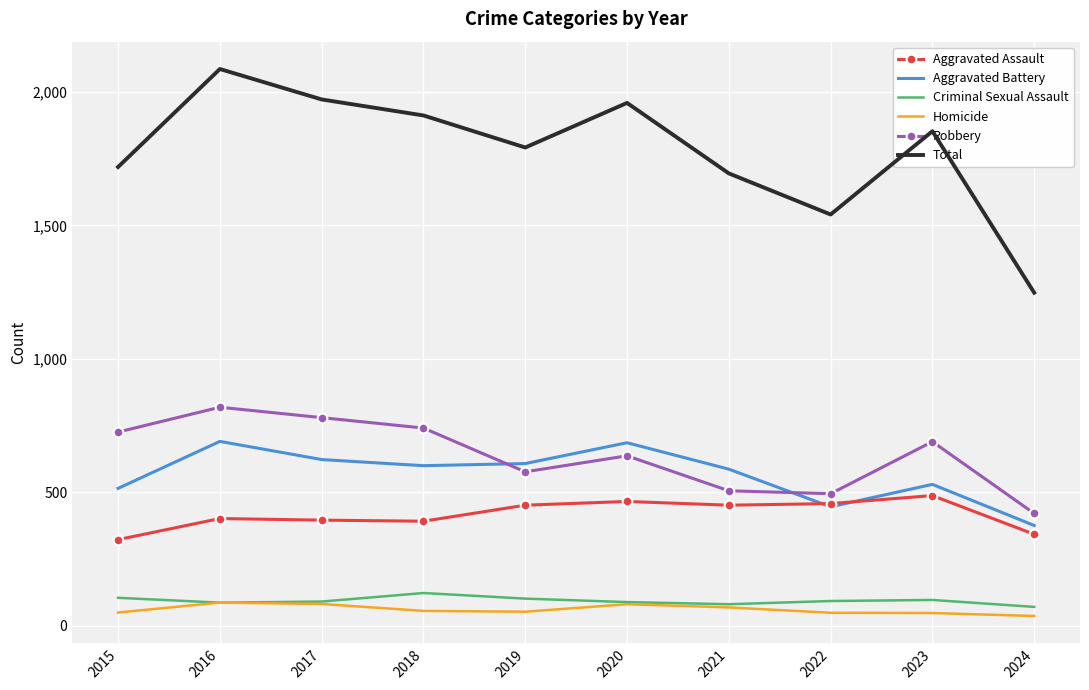

Which series has the largest total across all categories?

Total